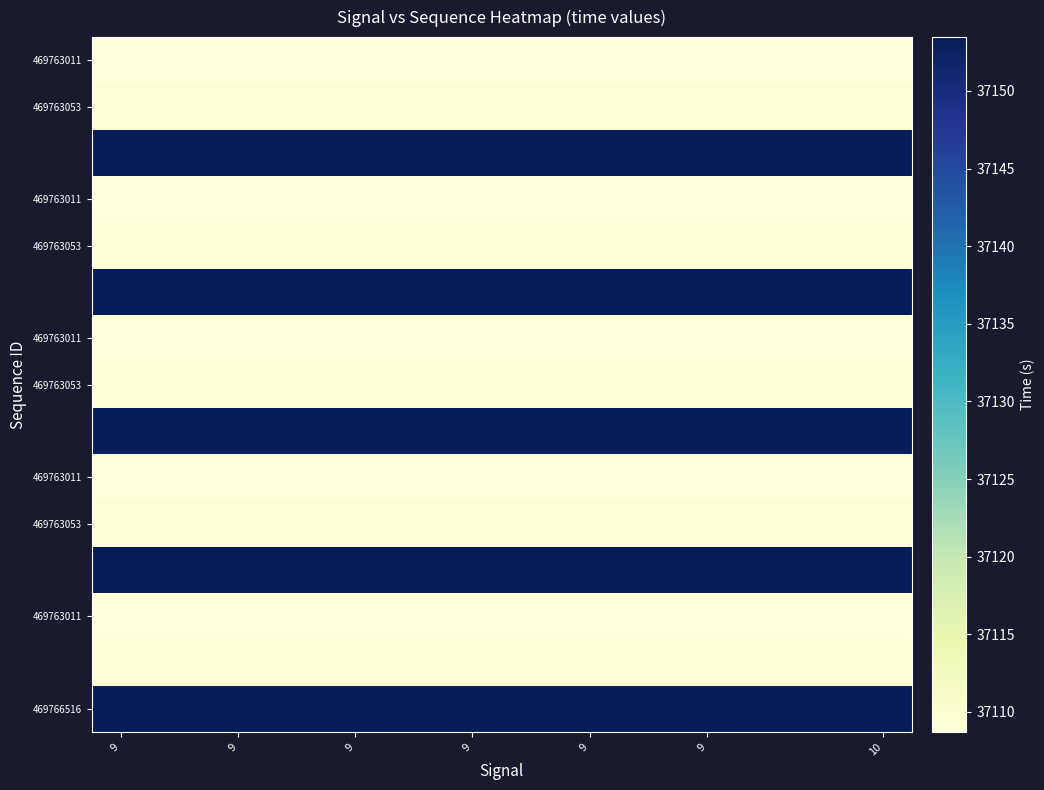

How many data points does each series have?

14